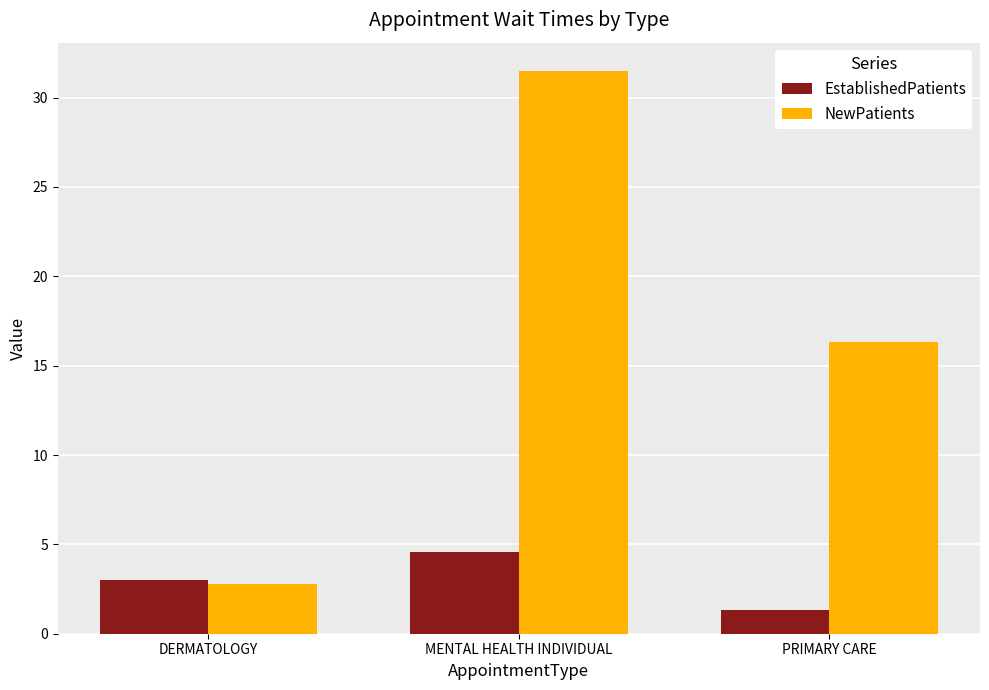

Reading left to right, list all the values displayed in this chart.

EstablishedPatients: DERMATOLOGY=3.0	MENTAL HEALTH INDIVIDUAL=4.6	PRIMARY CARE=1.3
NewPatients: DERMATOLOGY=2.8	MENTAL HEALTH INDIVIDUAL=31.5	PRIMARY CARE=16.3